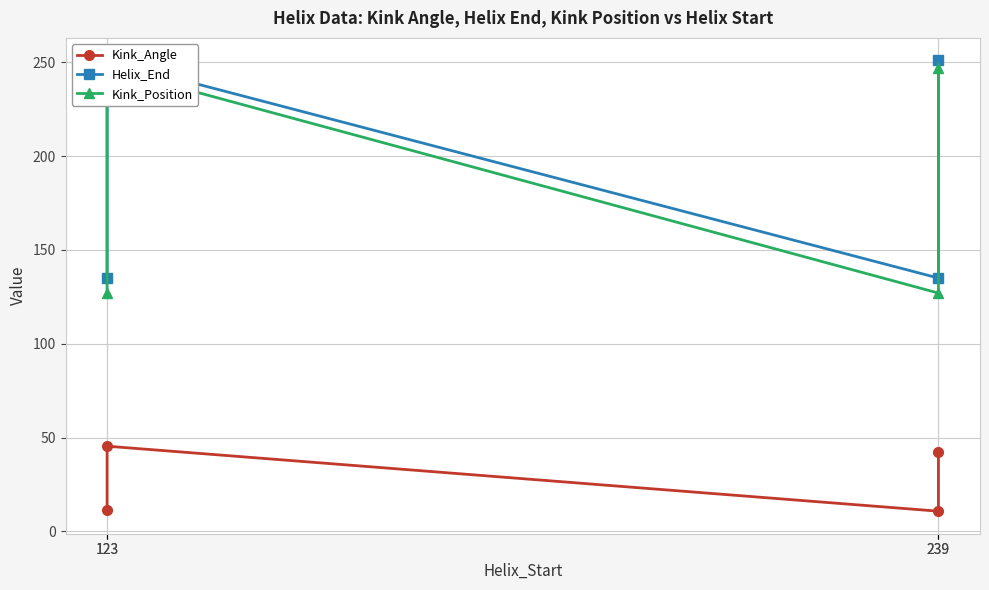

True or false: Helix_End has a value of 251.0 at 239.

True